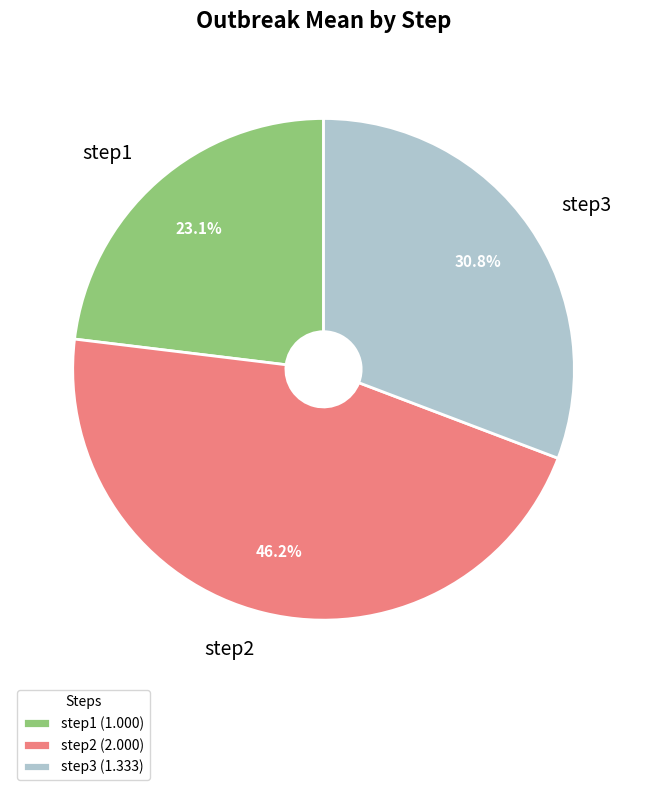

To the nearest percent, what is the combined percentage of step2 and step1?

69%